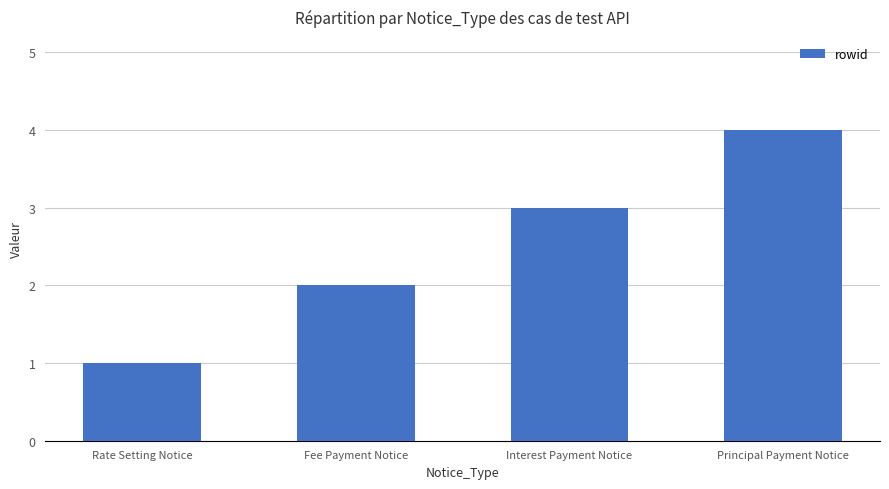

Reading left to right, transcribe all the data shown in this chart.

1	2	3	4